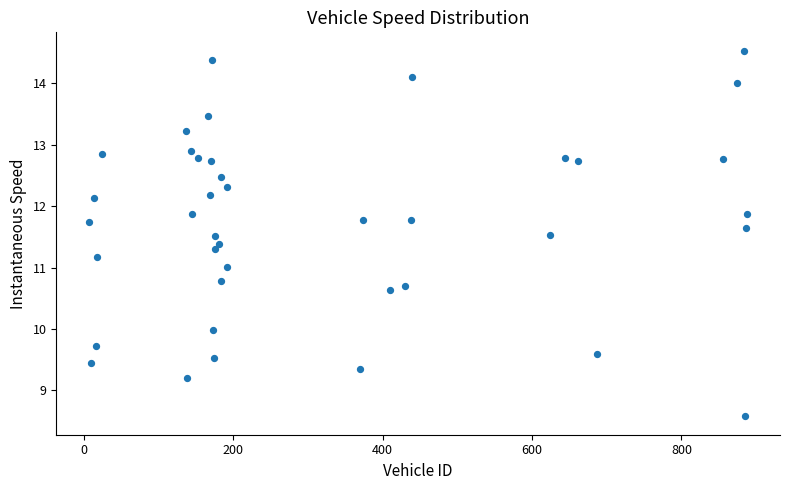

What is the range of X values (max minus min)?

881.0